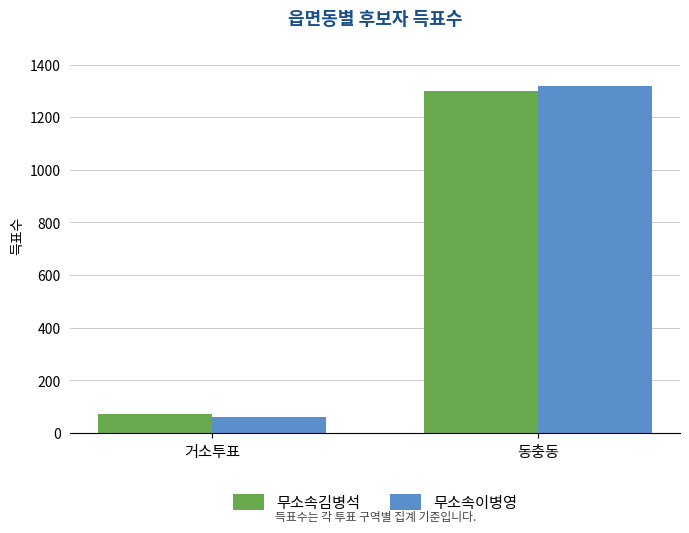

What is the label of the 1st bar from the right?

동충동